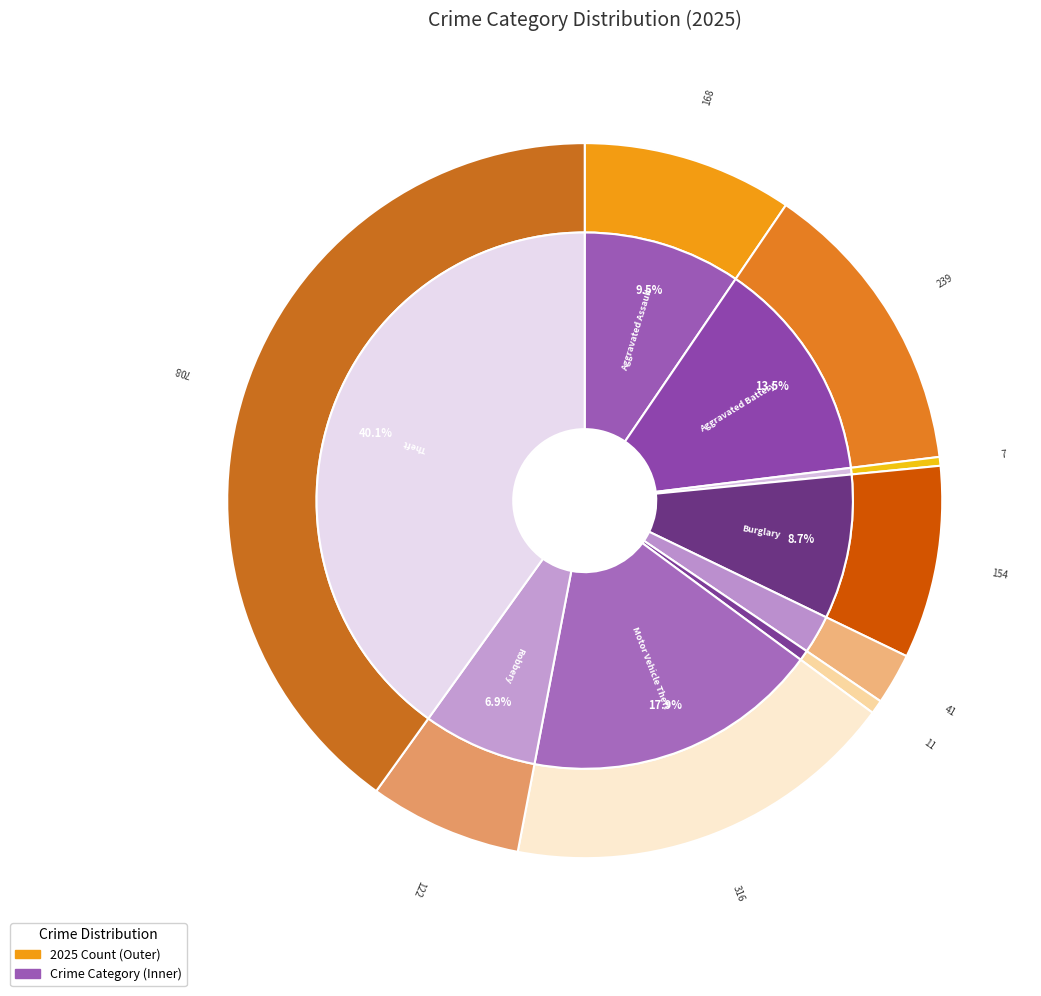

Is there a majority slice in this chart?

No